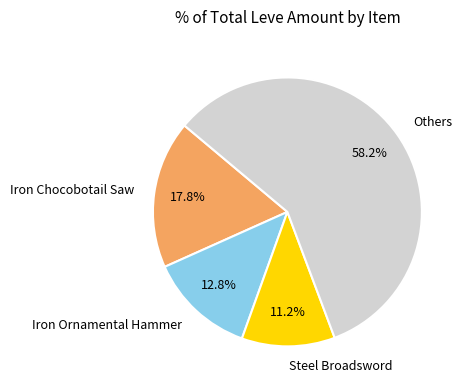

Which category has the smallest portion of the pie?

Steel Broadsword